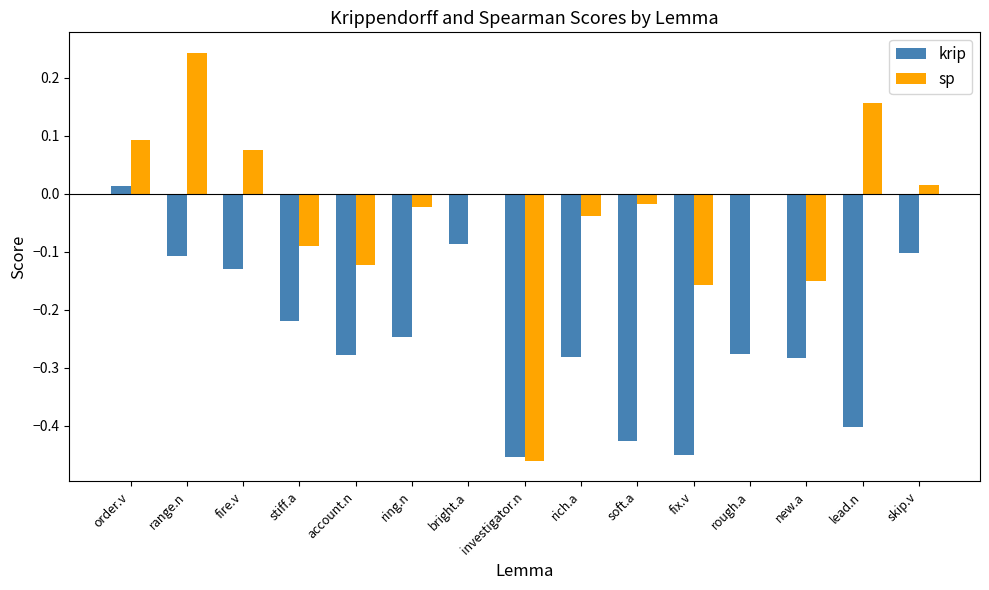

Which series has the largest total across all categories?

sp